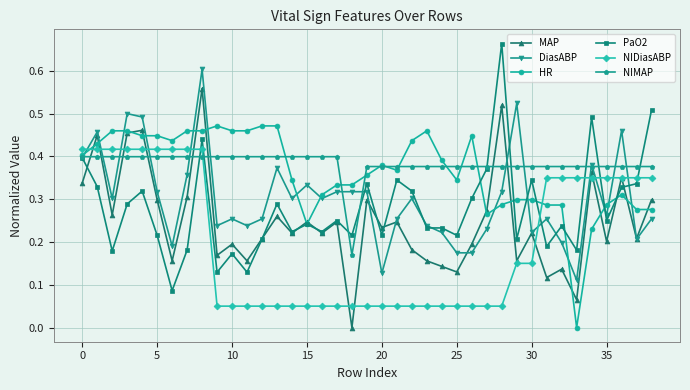

Which series ends up on top after the final intersection of MAP and NIMAP?

NIMAP